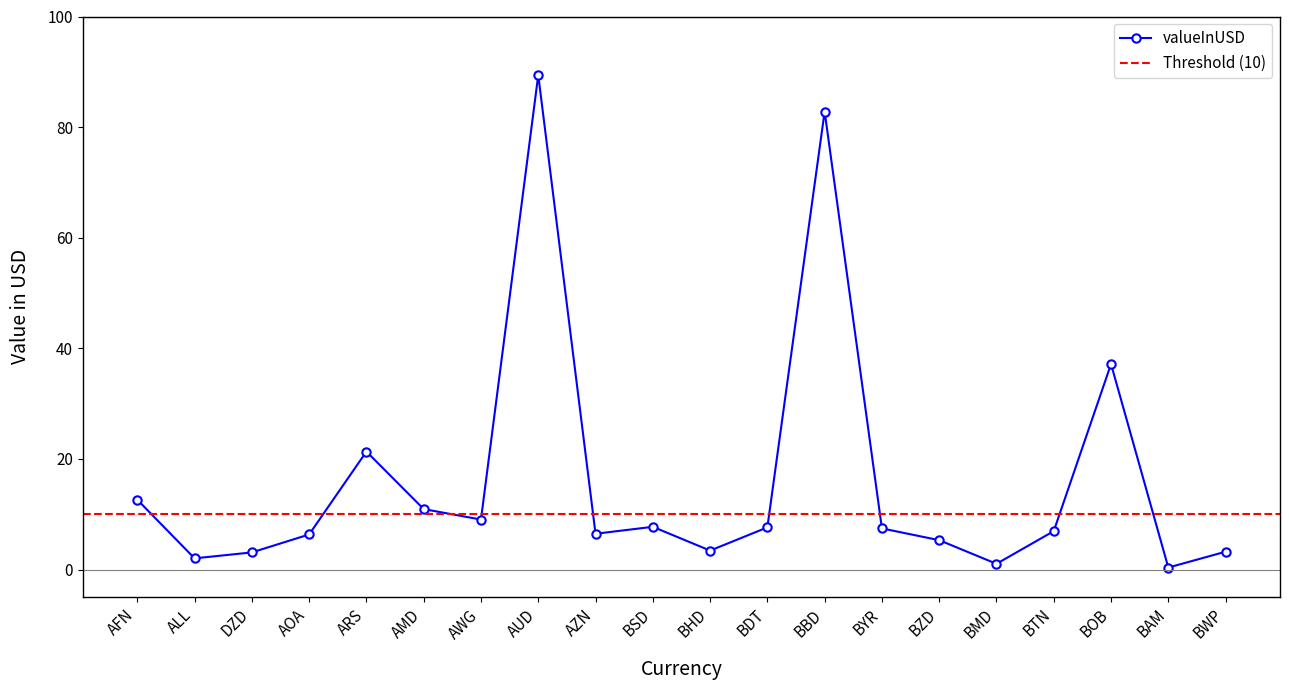

What is the sum of the values at AMD and AOA?

17.3